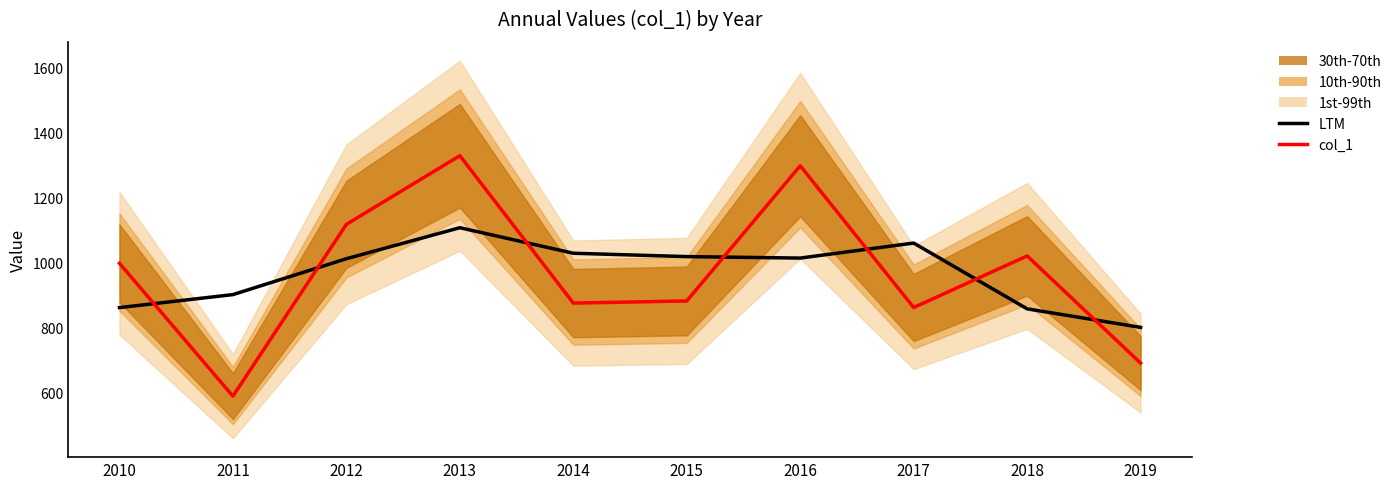

The col_1 series shows 1118.0 at 2012. True or false?

True